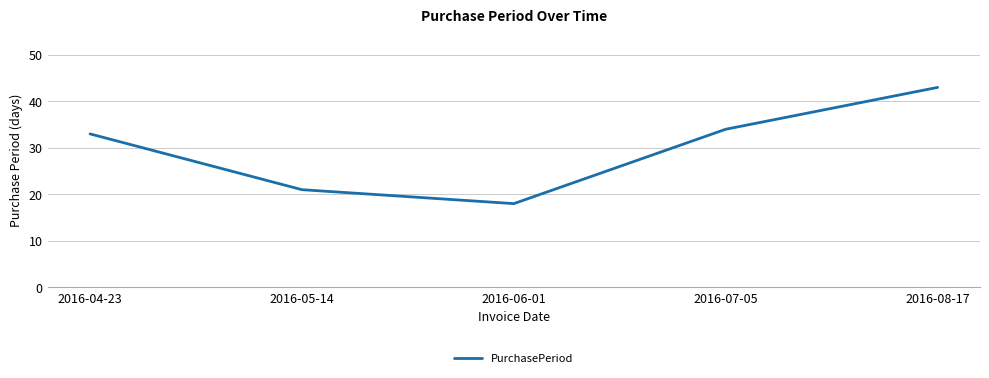

Is it true that the value at 2016-05-14 is 35?

False